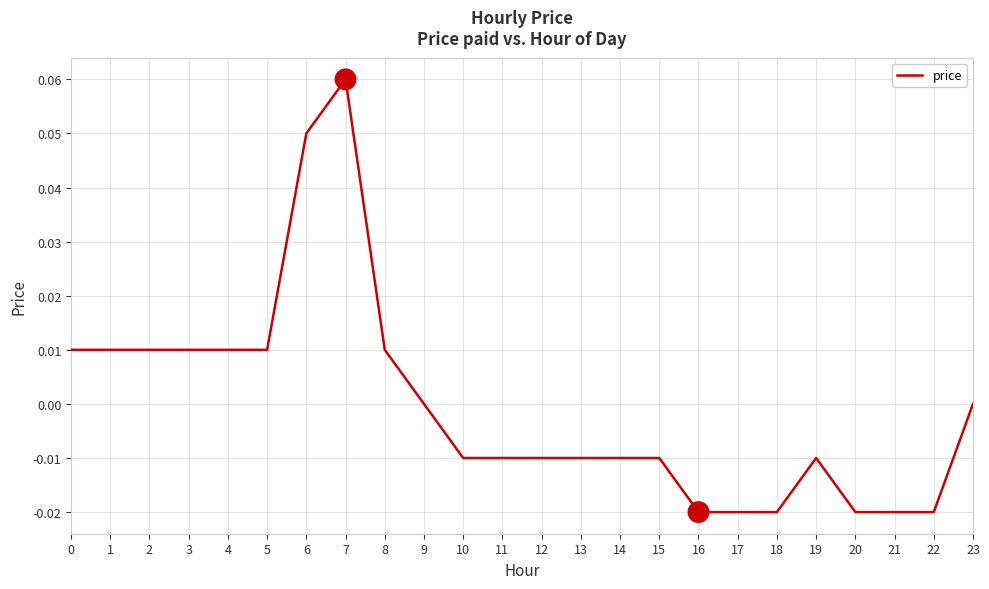

Is it true that the value at 5 is 0.0?

True